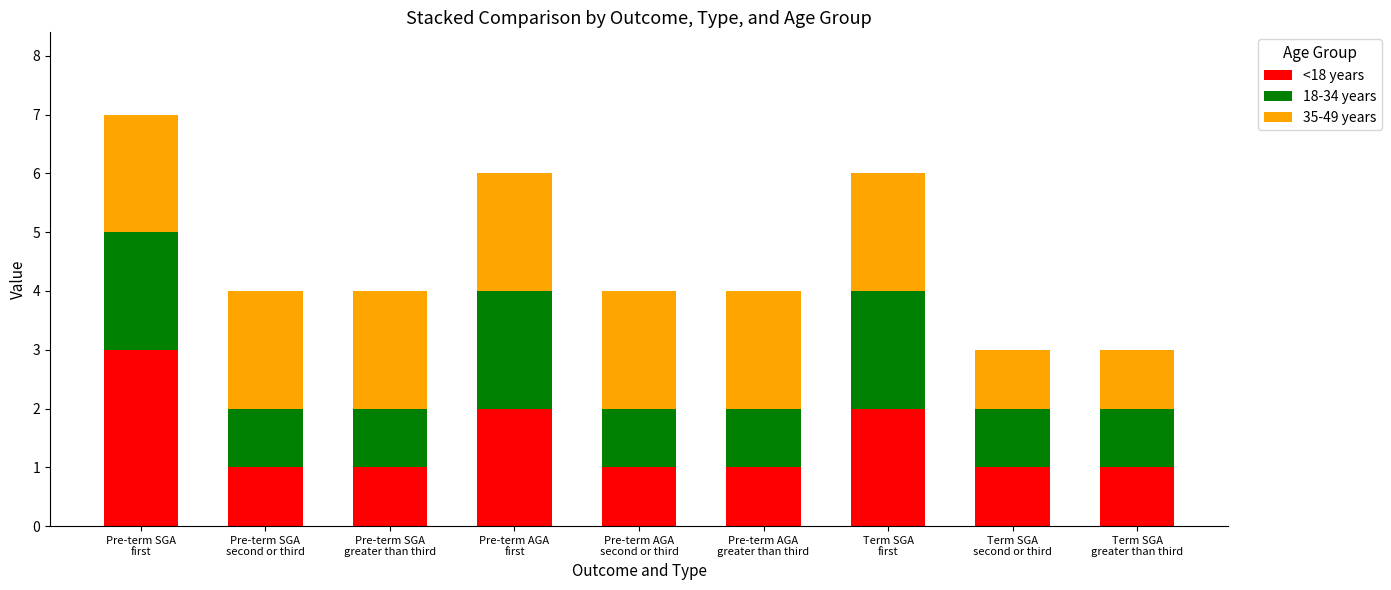

Are the bars horizontal?

No